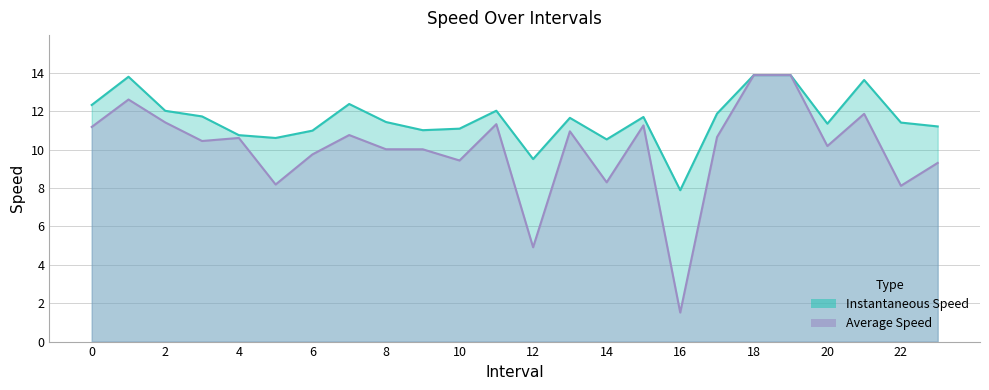

How many interior local valleys does the avgspeed series have?

8